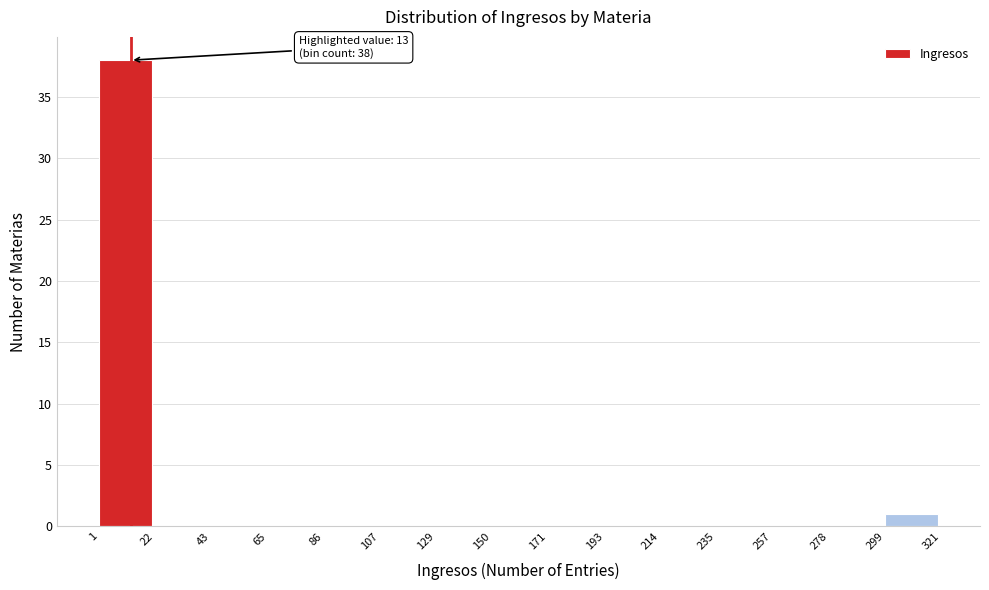

Which range on the x-axis has the tallest bar?

1 to 22